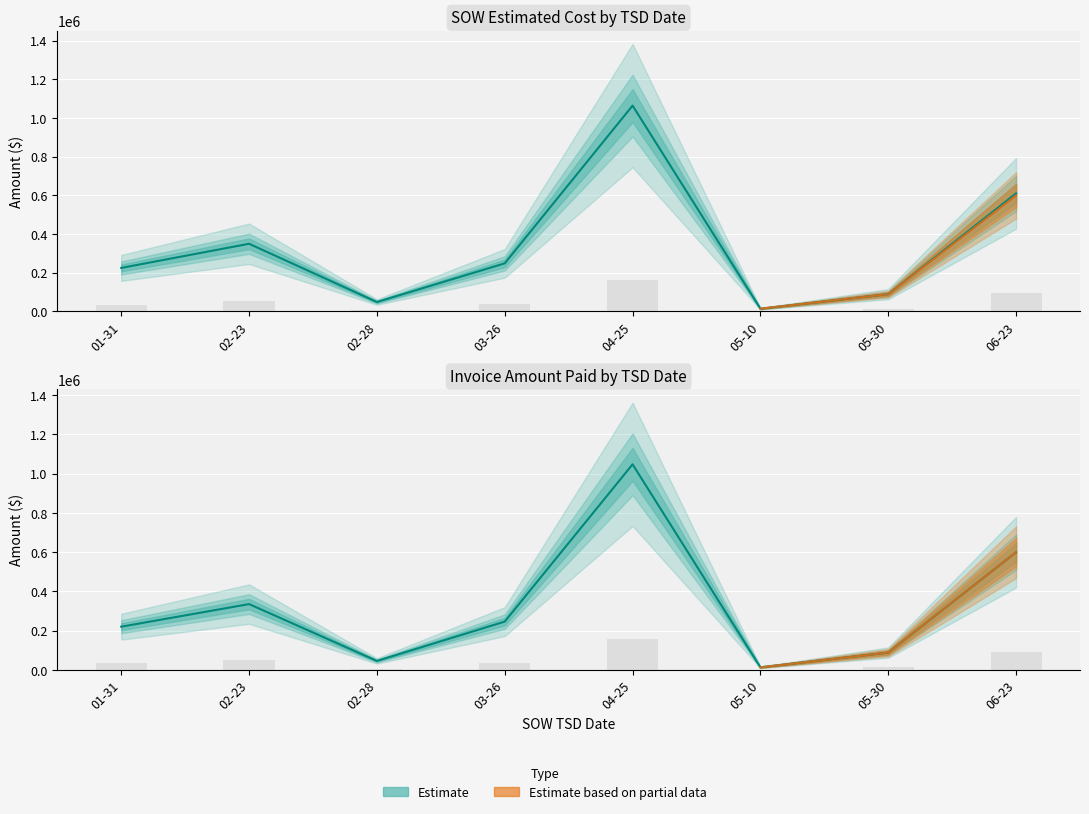

What is the value of the SOW Estimated Cost bar at the 7th from the left?

13205.0